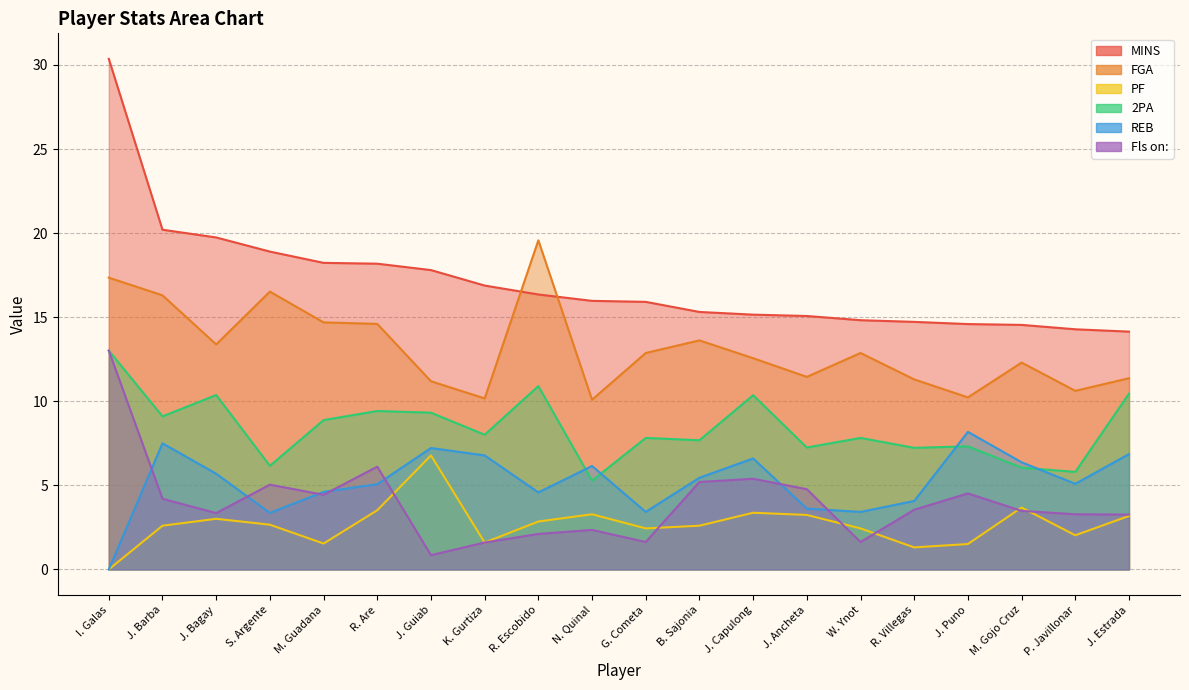

At R. Are, list the series in order from largest to smallest.

MINS, FGA, 2PA, Fls on:, REB, PF